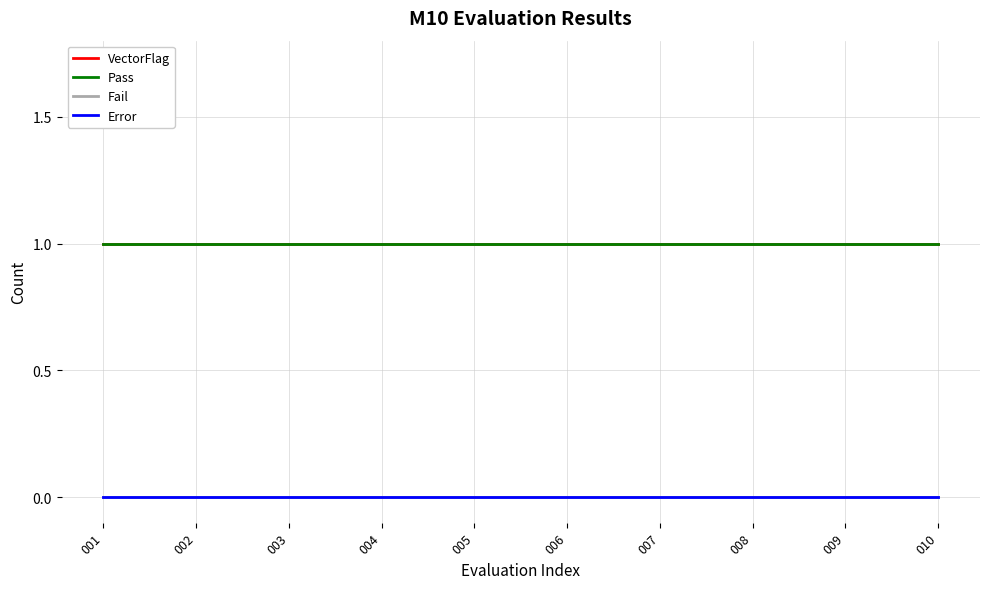

Does the chart display data point markers on the line(s)?

No